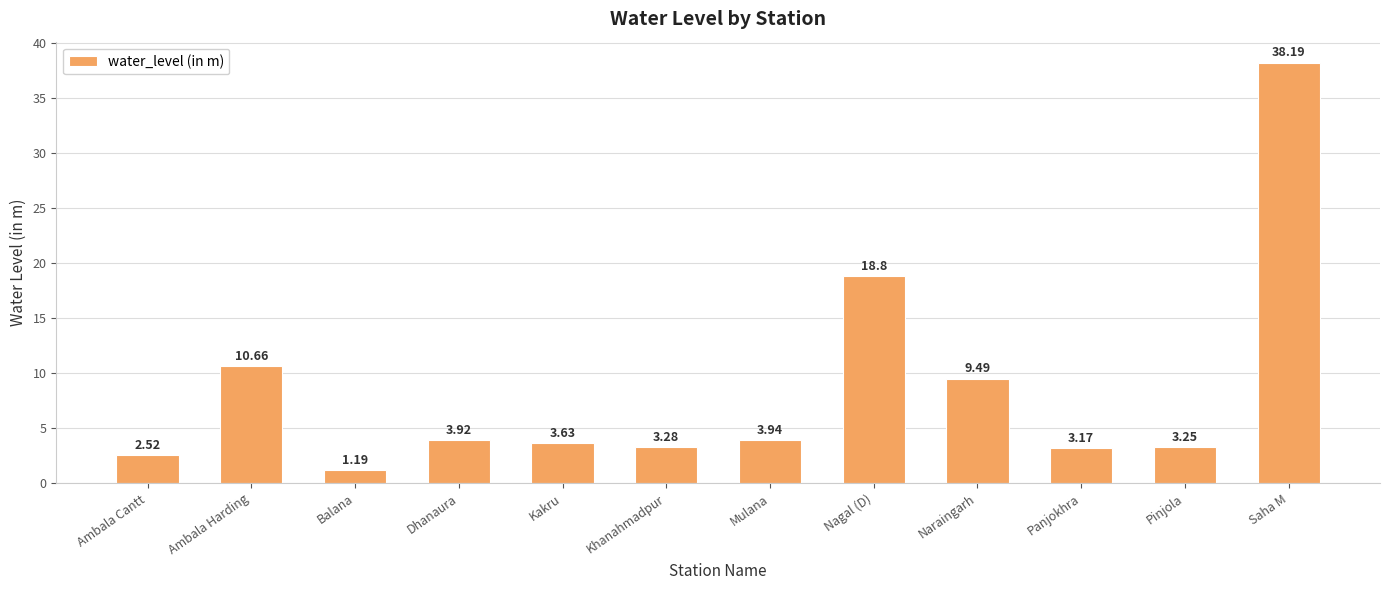

What is the value of the 12th bar from the left?

38.2